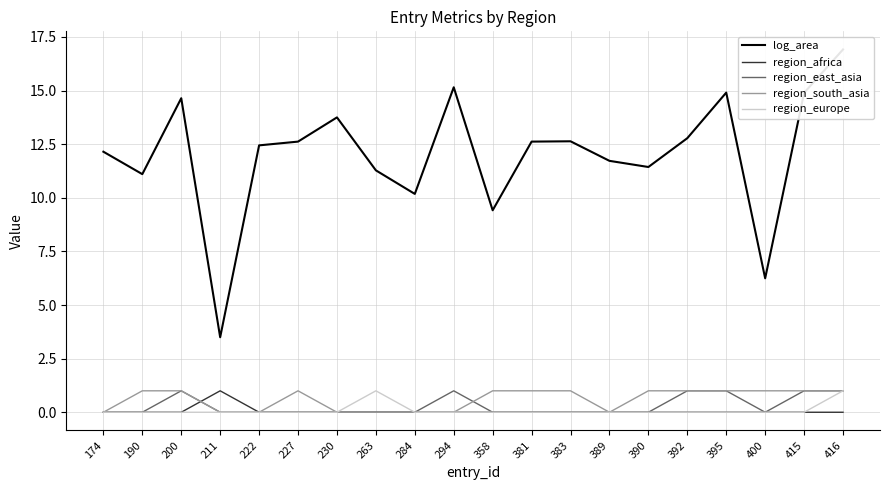

Where is the first local maximum for log_area?

200